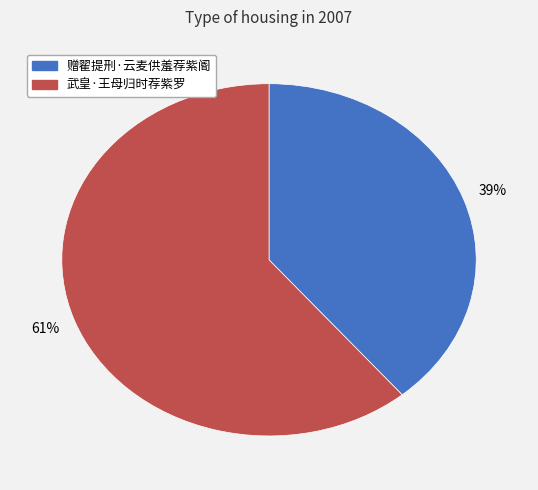

To the nearest percent, what portion does 武皇·王母归时荐紫罗 represent?

61%